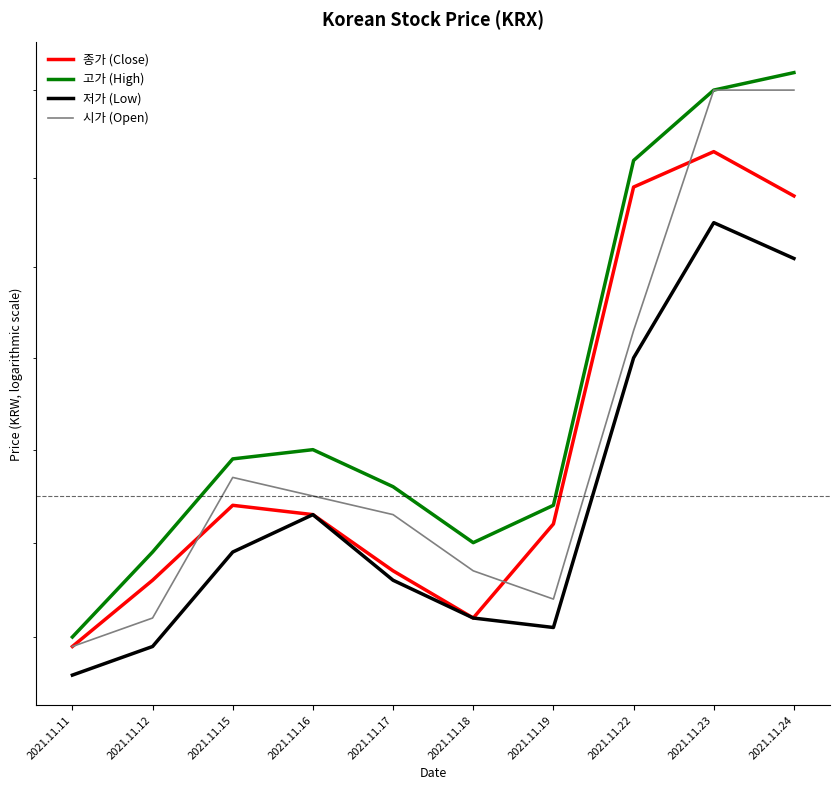

What is the spread (max minus min) of values at 2021.11.11?

400